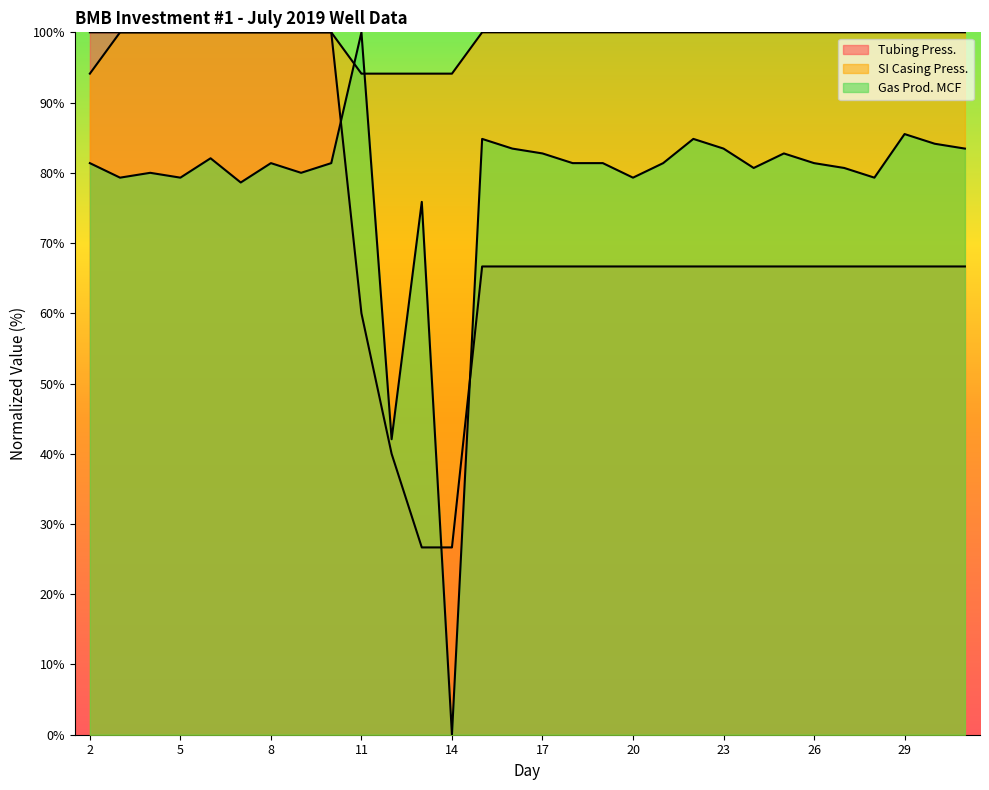

At which category does the chart reach its peak across all series?

2